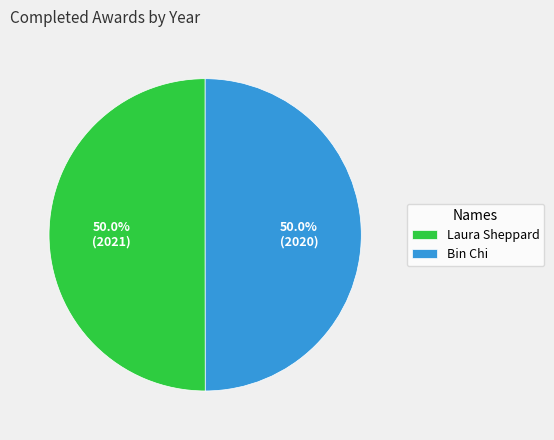

The Bin Chi slice represents 63% of the pie. True or false?

False